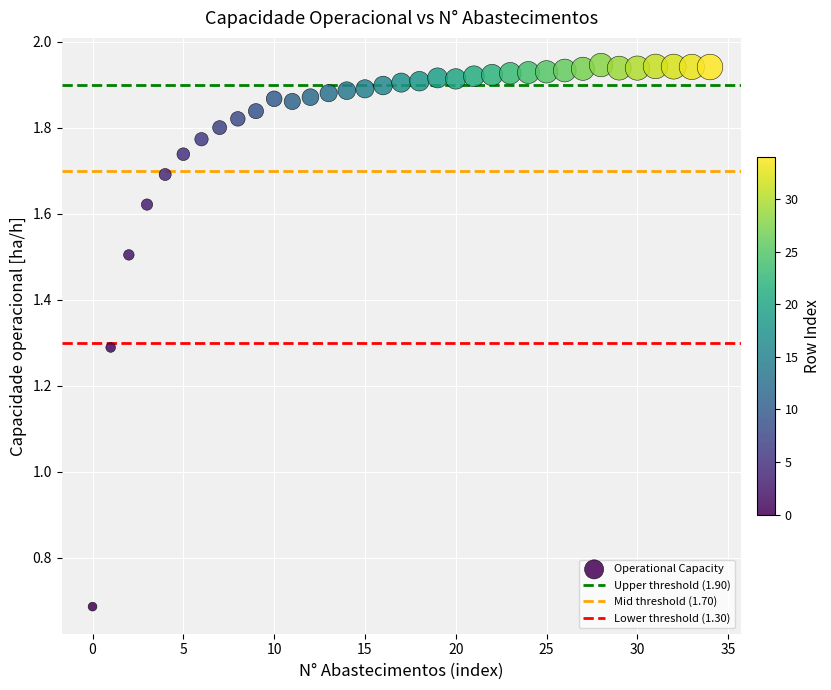

What Y value in the scatter plot is closest to 1?

1.3